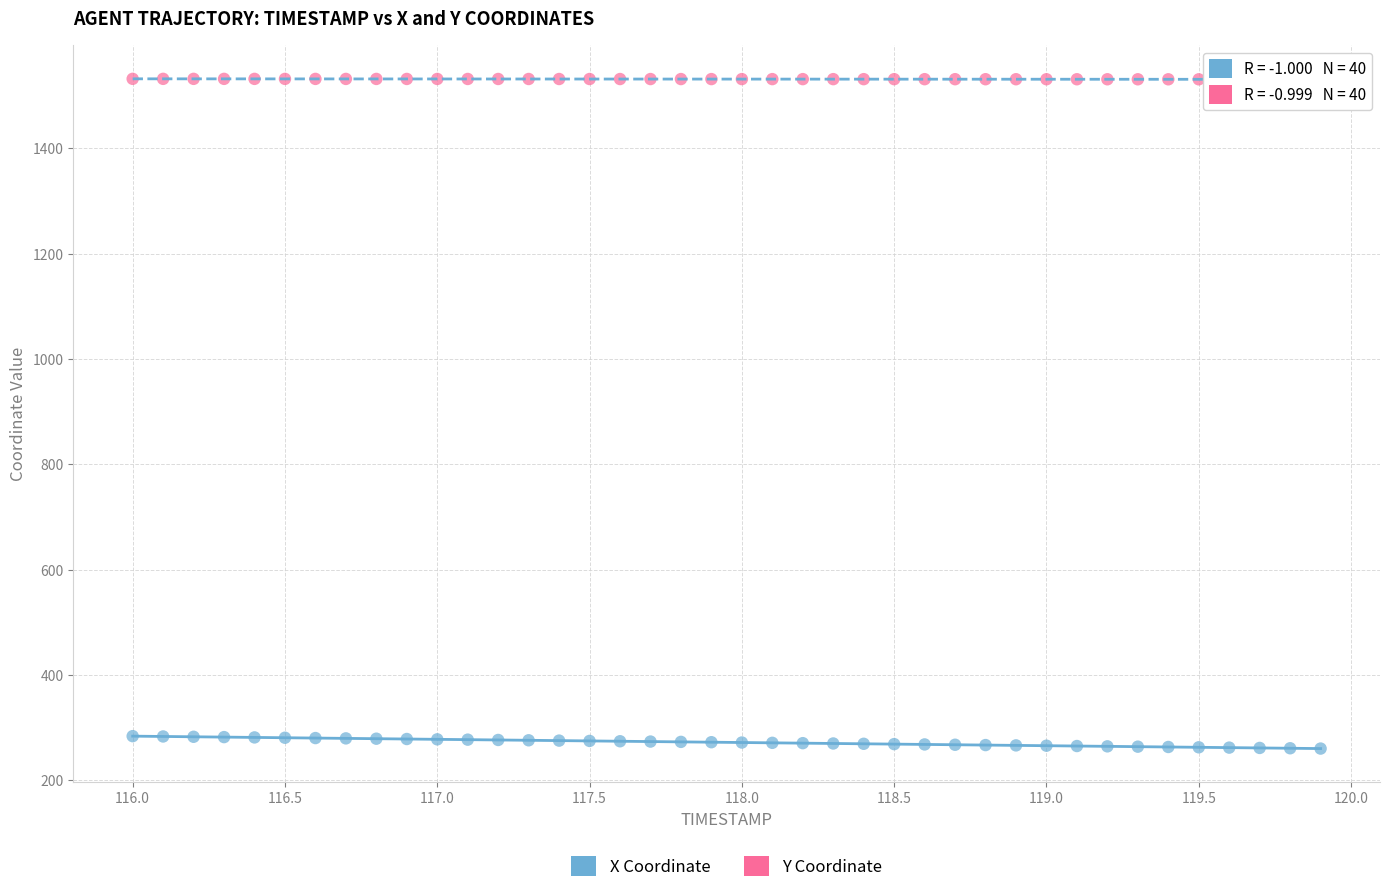

Across all data points, what is the range of Y values (max minus min)?

1272.0